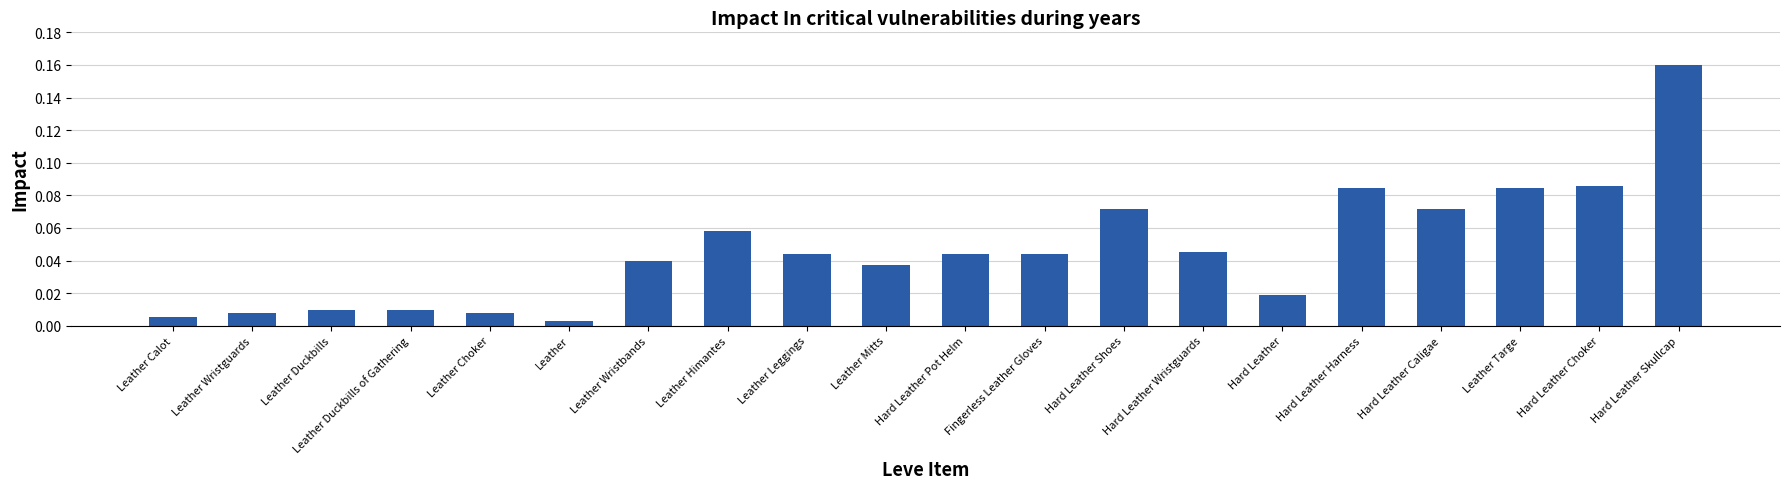

Which has a higher value, Leather Choker or Leather Leggings?

Leather Leggings